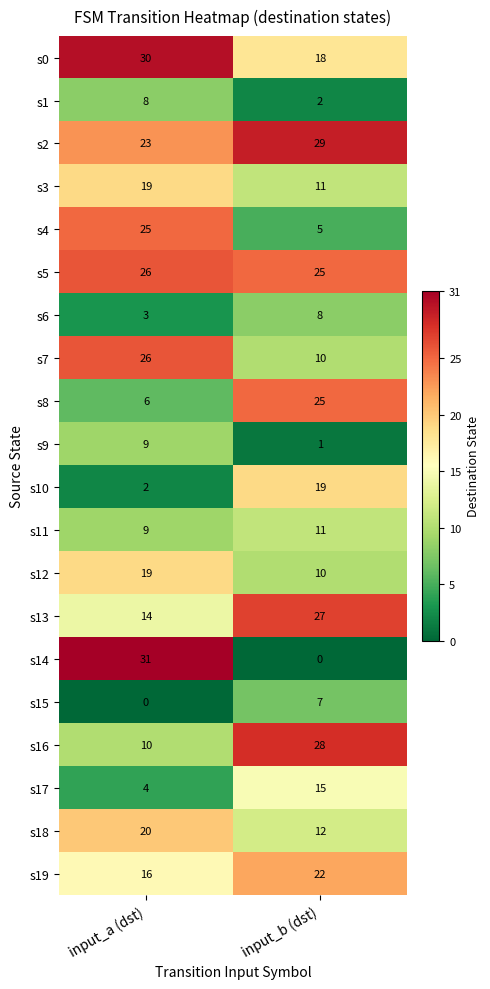

Where is s14 nearest to the value 15?

input_b (dst)